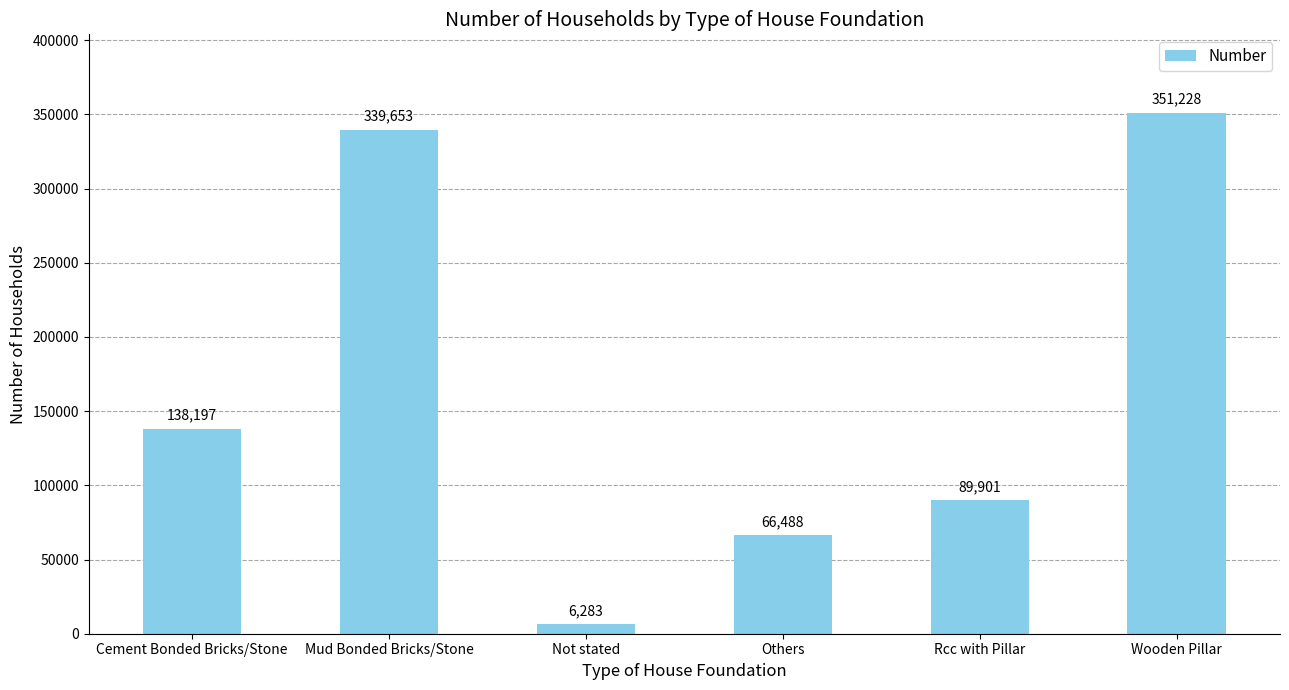

How many series are shown in this chart?

1